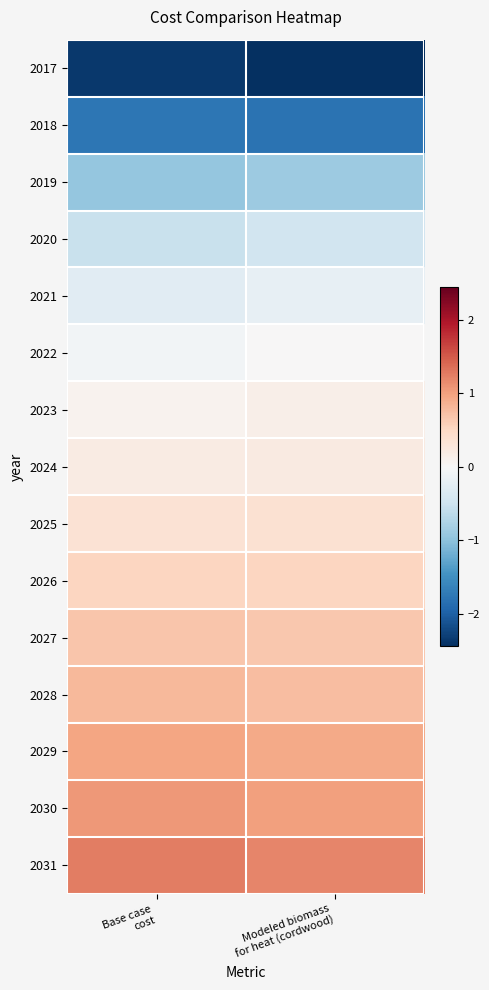

At Base case cost, list the series in order from largest to smallest.

2031, 2030, 2029, 2028, 2027, 2026, 2025, 2024, 2023, 2022, 2021, 2020, 2019, 2018, 2017